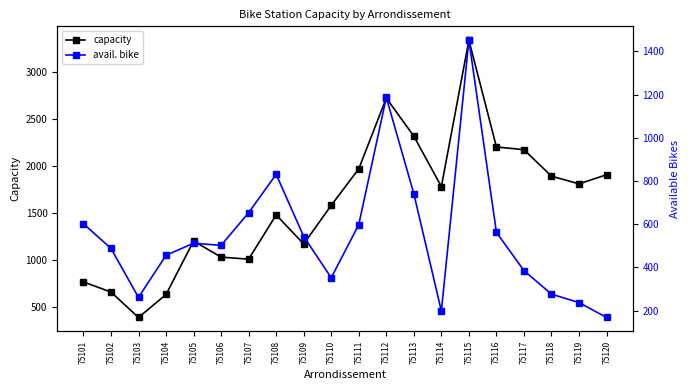

True or false: capacity and avail. bike intersect in this chart.

False